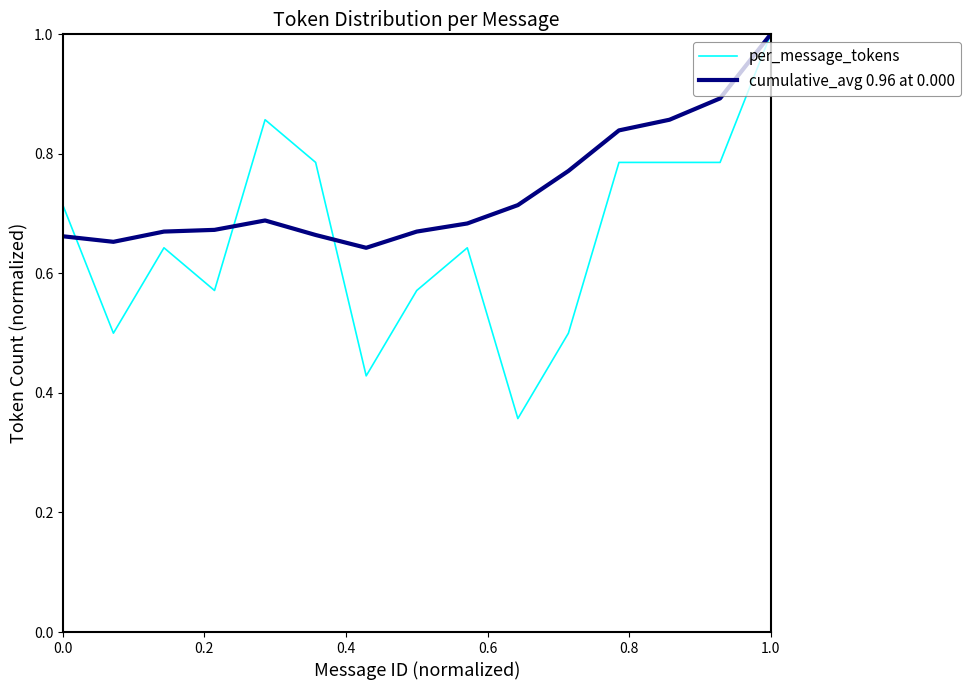

List the series in order of their overall mean, lowest first.

per_message_tokens, cumulative_avg 0.96 at 0.000